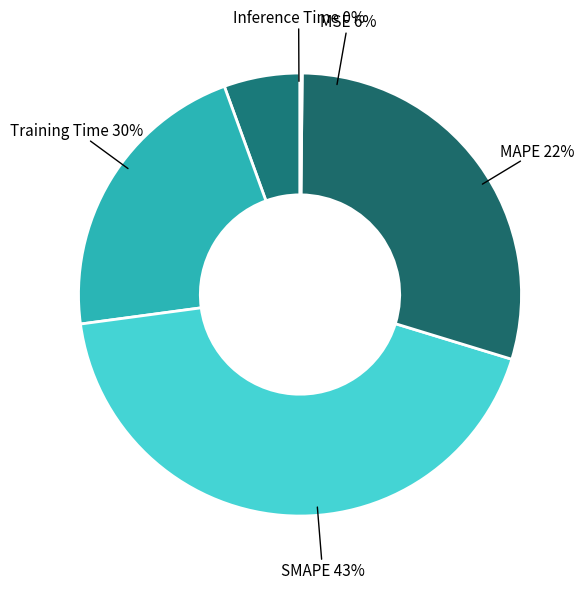

Which category has the smallest portion of the pie?

Inference Time